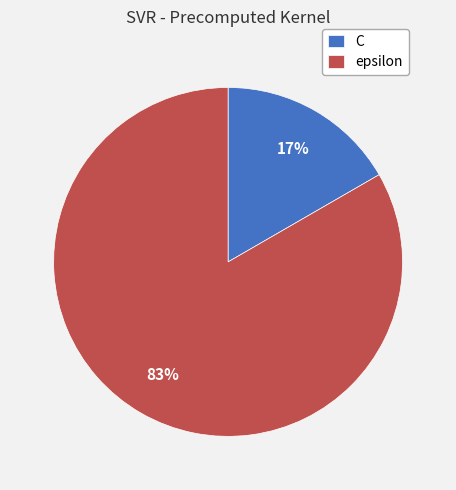

To the nearest percent, what portion does epsilon represent?

83%